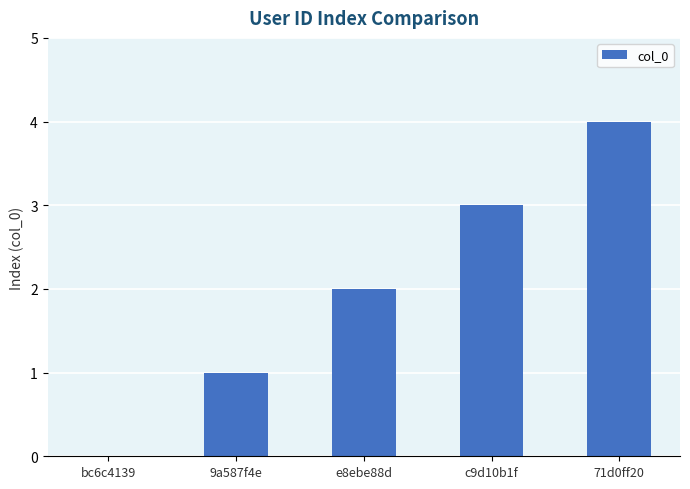

Does the chart contain stacked bars?

No